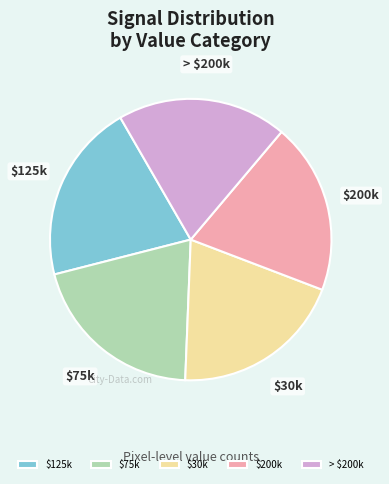

Is it true that > $200k is 19% of the pie?

True